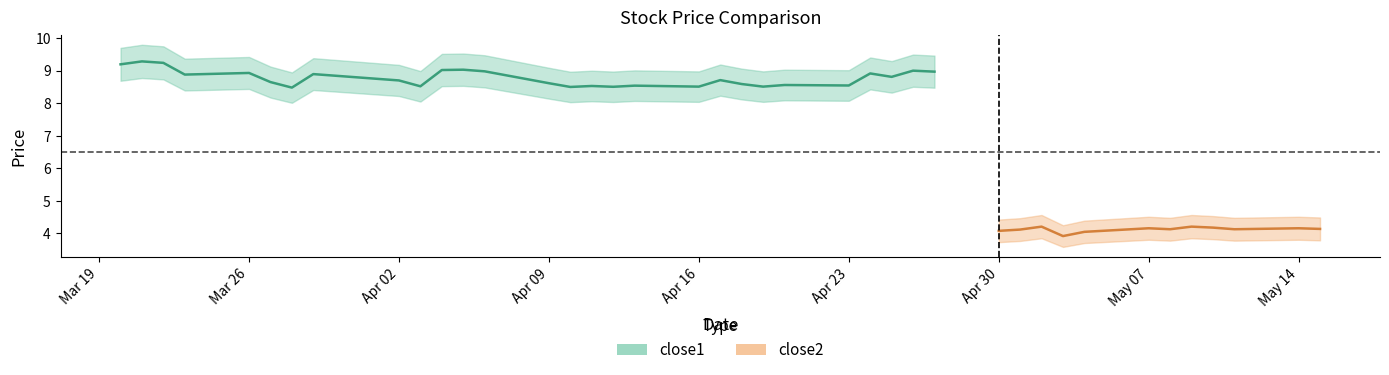

True or false: close2 has a value of 4.1 at 37.

True